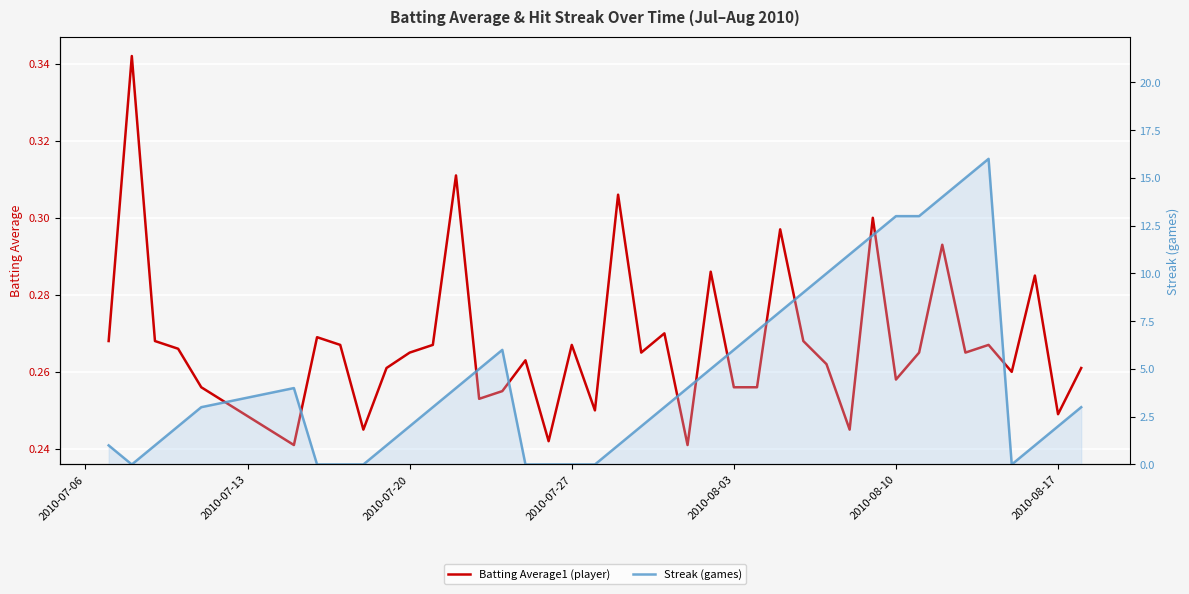

In Batting Average1 (player), how many points are lower than both neighbors (excluding endpoints)?

12